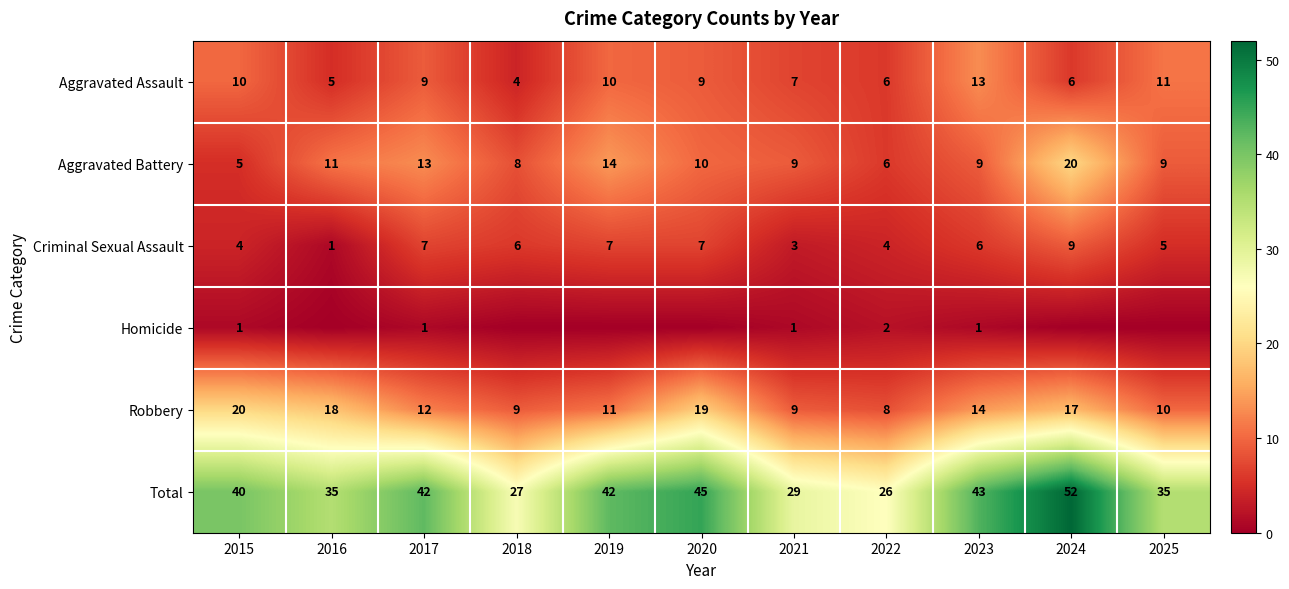

What is the greatest value displayed?

52